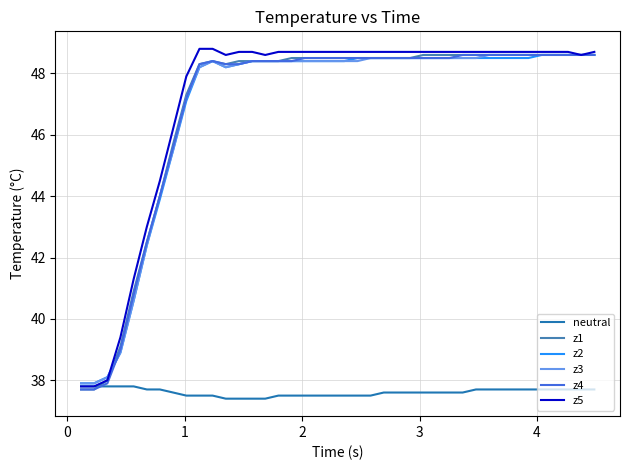

Which series has the widest spread of values?

z5